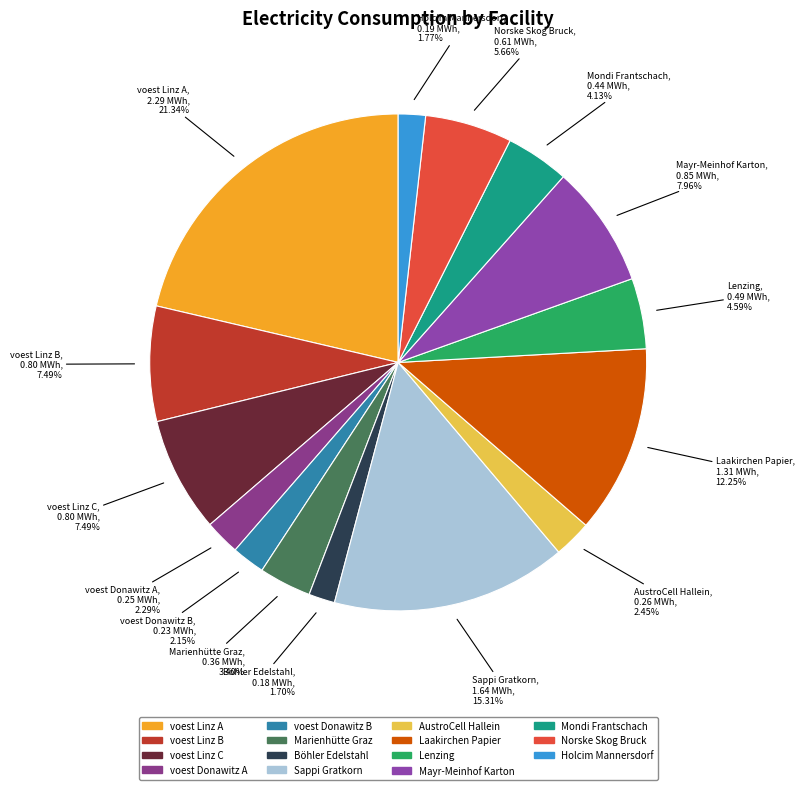

To the nearest percent, what percentage of the pie is voest Linz C?

7%